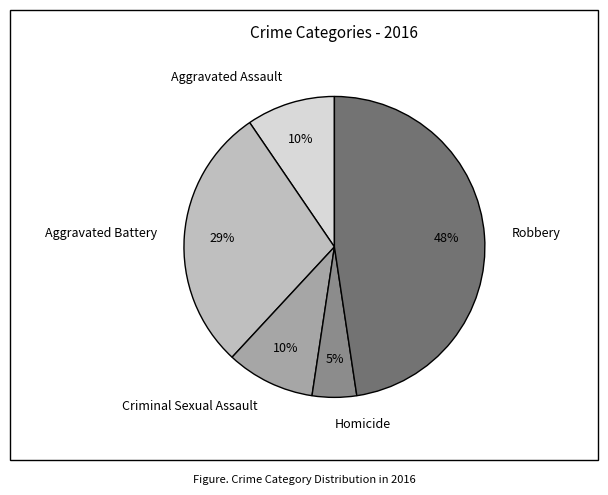

Do Aggravated Assault and Homicide together represent more than half of the pie?

No